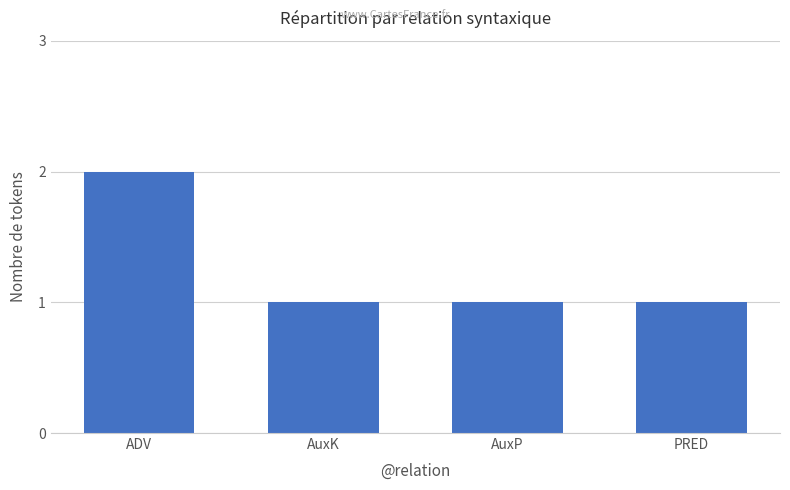

The value at PRED is 1. True or false?

True